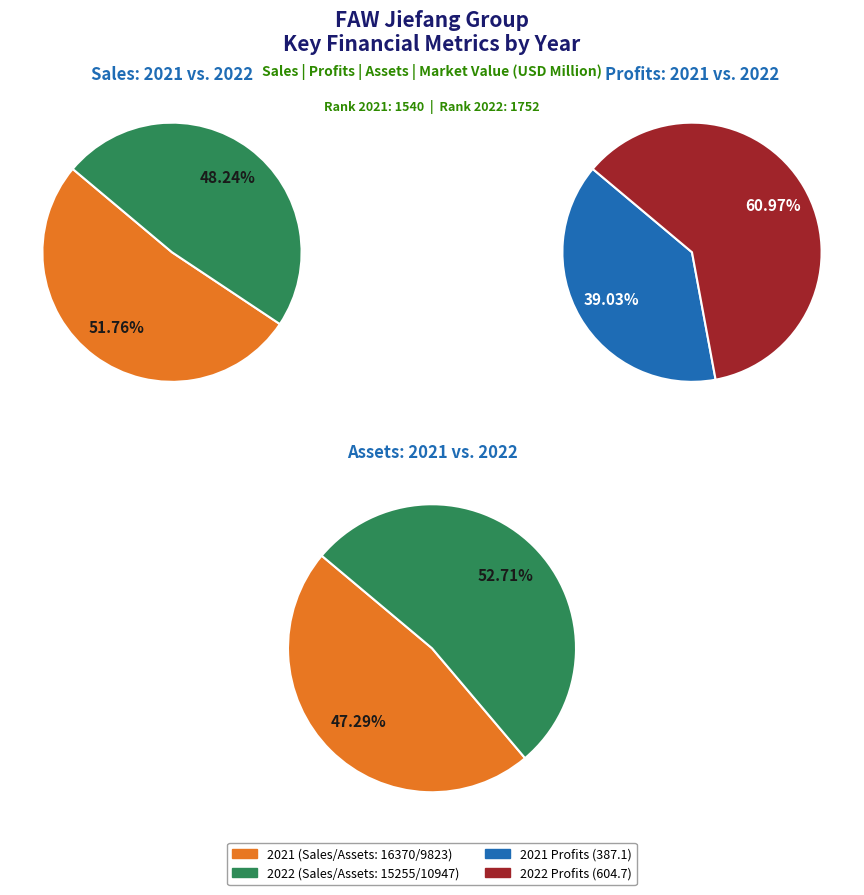

What portion of the pie excludes 2022?

51.8%